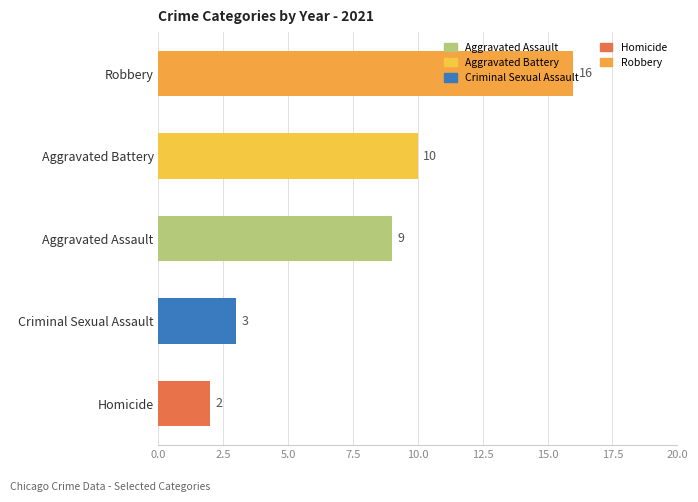

Which label corresponds to the smallest value in the chart?

Homicide